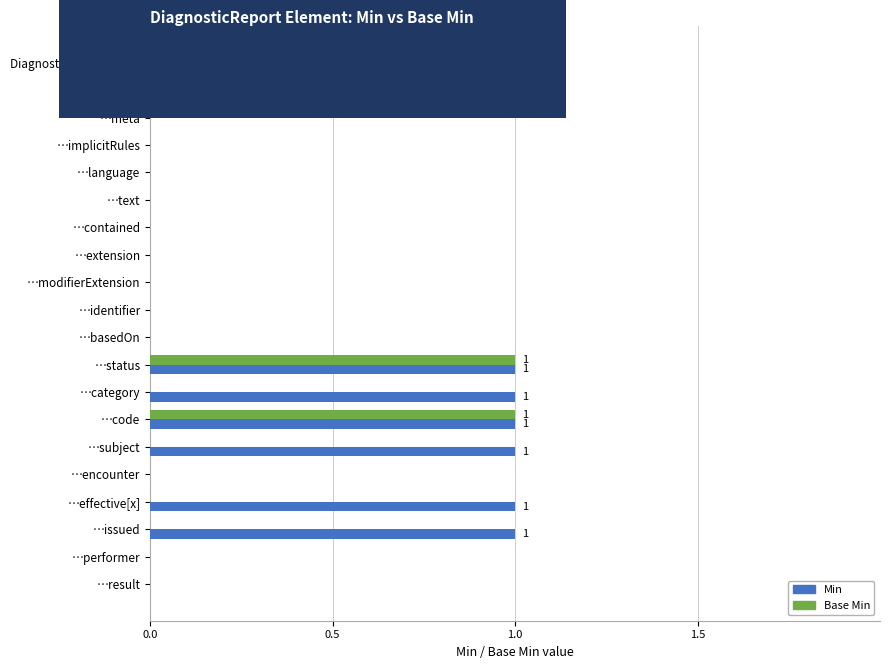

The Base Min series shows 0 at …contained. True or false?

True